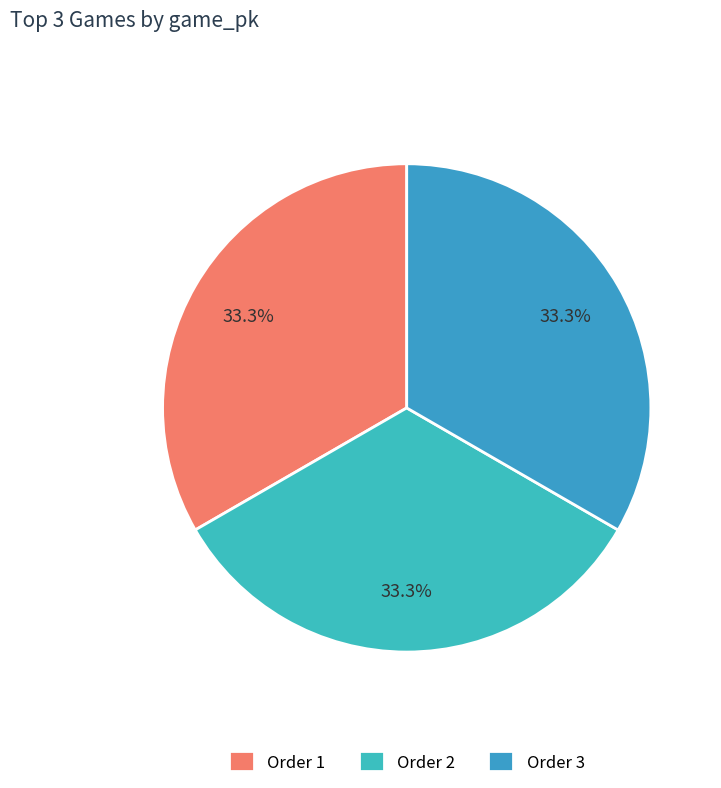

To the nearest percent, what is the average slice percentage?

33%